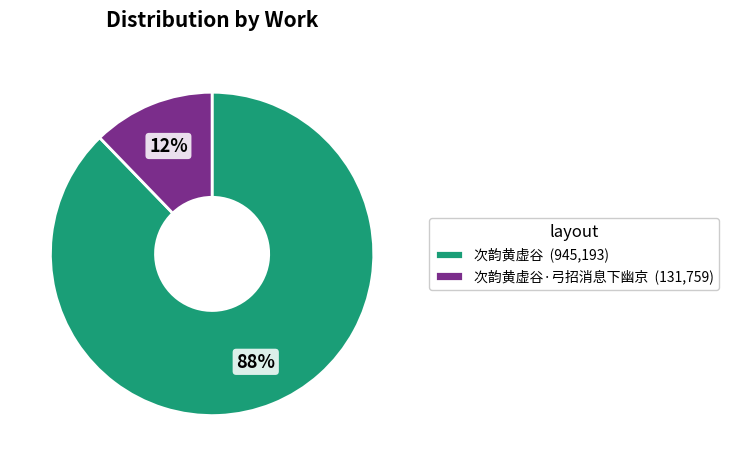

Is the sum of 次韵黄虚谷 (945,193) and 次韵黄虚谷·弓招消息下幽京 (131,759) greater than half?

Yes